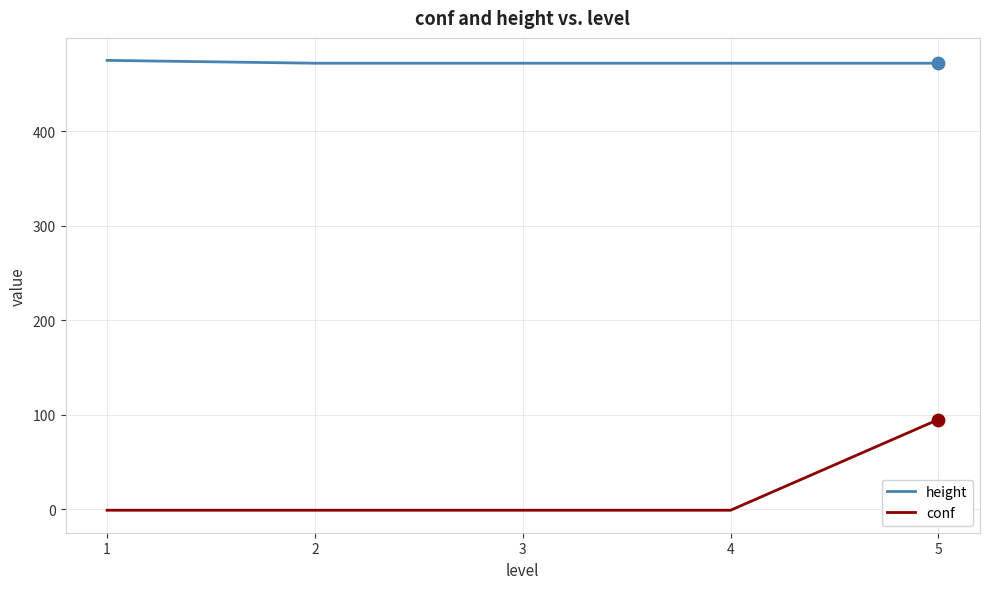

At which category is the sum across all series the highest?

5